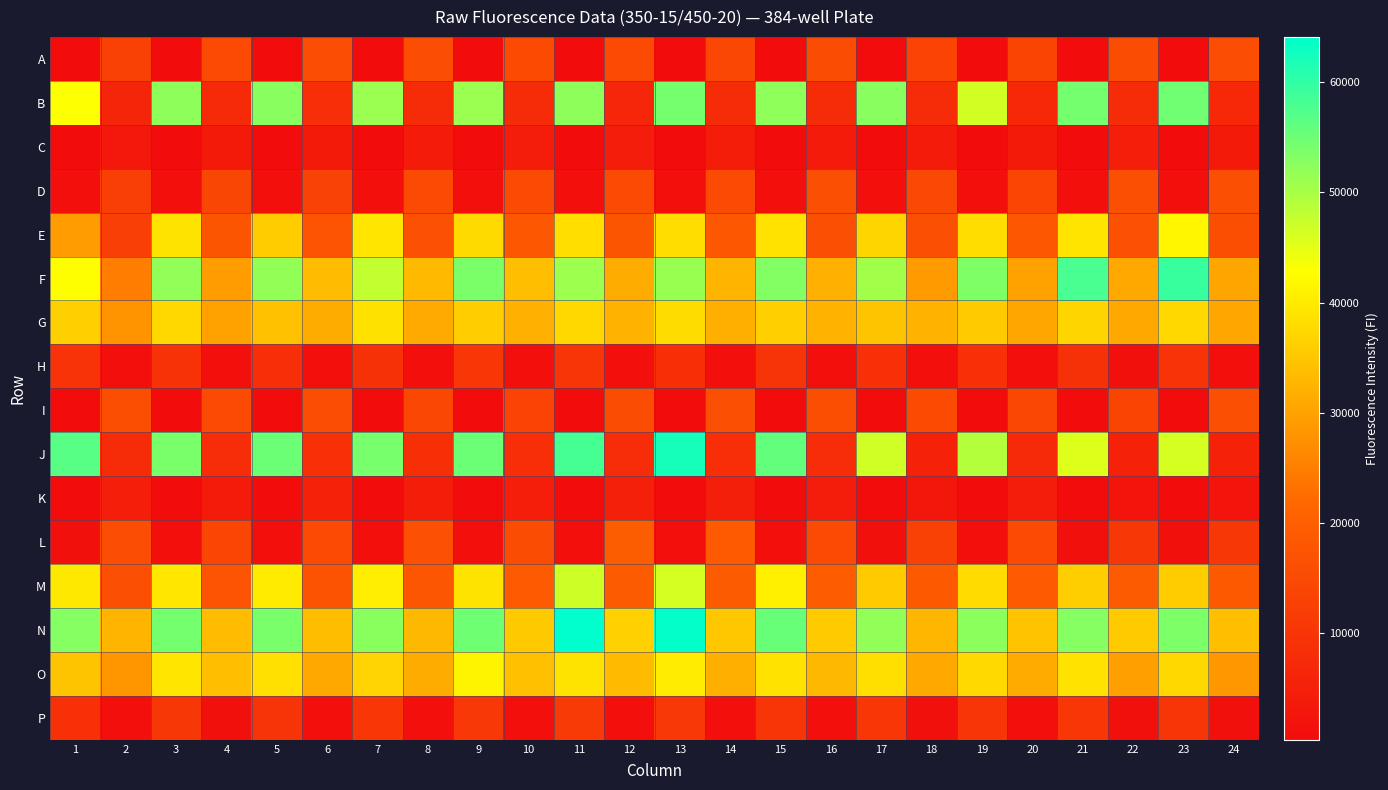

Reading left to right, extract all data points from this chart.

A: 1=349	2=13032	3=418	4=15078	5=362	6=15789	7=394	8=15902	9=354	10=15200	11=392	12=15088	13=338	14=14510	15=392	16=15647	17=356	18=13387	19=385	20=13743	21=357	22=15621	23=407	24=15758
B: 1=42818	2=6414	3=52171	4=7235	5=52710	6=8378	7=51259	8=7832	9=51211	10=7796	11=52239	12=6474	13=54211	14=7860	15=52053	16=7740	17=52705	18=7891	19=46648	20=7045	21=54375	22=7904	23=54677	24=7022
C: 1=426	2=3263	3=453	4=3730	5=425	6=3722	7=450	8=3972	9=438	10=4229	11=444	12=4275	13=437	14=4344	15=440	16=3952	17=449	18=3837	19=463	20=3579	21=479	22=4652	23=544	24=3822
D: 1=1059	2=12450	3=1070	4=14104	5=1143	6=13276	7=1144	8=15138	9=1119	10=14928	11=1101	12=15051	13=1038	14=14922	15=1046	16=16518	17=1043	18=14741	19=1043	20=13965	21=997	22=16545	23=1072	24=16274
E: 1=29179	2=12535	3=39010	4=17604	5=35728	6=17512	7=39355	8=16675	9=37764	10=18466	11=38309	12=17525	13=38182	14=18420	15=38887	16=16507	17=36978	18=16170	19=38135	20=18297	21=39108	22=16657	23=41600	24=16039
F: 1=42732	2=24766	3=51931	4=29218	5=51860	6=33598	7=47827	8=33293	9=53848	10=33999	11=50986	12=31378	13=51303	14=32577	15=53233	16=31970	17=50589	18=28967	19=53418	20=30058	21=57952	22=30818	23=59292	24=30461
G: 1=36421	2=28085	3=37508	4=30001	5=34311	6=31465	7=38768	8=31126	9=36029	10=31970	11=37492	12=32388	13=38005	14=31792	15=36284	16=32368	17=34623	18=32267	19=35532	20=30645	21=37114	22=30775	23=37500	24=30685
H: 1=9451	2=1045	3=9359	4=1130	5=8378	6=1123	7=9121	8=1172	9=10196	10=1077	11=9969	12=1200	13=8626	14=1137	15=9677	16=1199	17=8982	18=1171	19=8867	20=1068	21=9185	22=1260	23=9630	24=1162
I: 1=369	2=15935	3=396	4=15107	5=336	6=15756	7=390	8=14494	9=343	10=13514	11=371	12=15592	13=435	14=16462	15=397	16=16005	17=345	18=15242	19=388	20=14418	21=375	22=13648	23=401	24=16344
J: 1=56670	2=8056	3=53978	4=8300	5=55133	6=8885	7=54068	8=8629	9=55124	10=8433	11=58167	12=8096	13=62166	14=8445	15=55874	16=8090	17=46772	18=5606	19=49038	20=7153	21=45631	22=5469	23=46315	24=5320
K: 1=451	2=4492	3=436	4=3869	5=611	6=5246	7=421	8=4416	9=440	10=4521	11=433	12=5006	13=412	14=4845	15=462	16=4222	17=444	18=2615	19=493	20=4080	21=472	22=2560	23=493	24=2265
L: 1=1332	2=15876	3=1004	4=13803	5=1063	6=14937	7=1110	8=16739	9=1118	10=15426	11=1120	12=19722	13=987	14=18856	15=1102	16=14962	17=1378	18=12679	19=1171	20=14999	21=1297	22=10614	23=1309	24=10542
M: 1=39700	2=16559	3=39675	4=17435	5=40145	6=17228	7=40456	8=17901	9=38982	10=18772	11=46959	12=19036	13=46349	14=19092	15=40767	16=19302	17=35664	18=18629	19=37901	20=18817	21=36158	22=19052	23=35915	24=18611
N: 1=52979	2=32655	3=54283	4=33655	5=53893	6=33785	7=52600	8=33051	9=54798	10=35393	11=64103	12=36456	13=63774	14=35109	15=55342	16=35695	17=51938	18=32748	19=52513	20=34490	21=52965	22=35617	23=53588	24=34079
O: 1=34724	2=28262	3=39333	4=33893	5=38576	6=30777	7=36857	8=31407	9=41359	10=34119	11=38966	12=33566	13=40238	14=31743	15=38826	16=32983	17=38505	18=30736	19=37588	20=31347	21=38926	22=29851	23=37525	24=28465
P: 1=8969	2=991	3=10592	4=1292	5=9910	6=1047	7=10343	8=1134	9=10727	10=1061	11=11662	12=1206	13=10914	14=1104	15=10123	16=1051	17=10305	18=1266	19=10052	20=1171	21=10408	22=1273	23=10013	24=1294